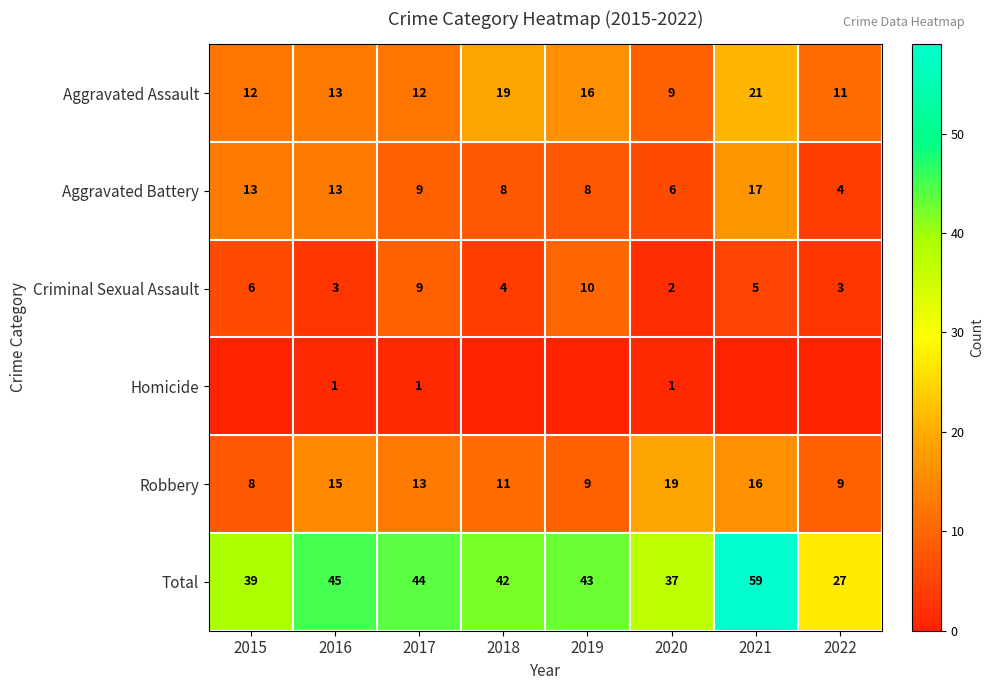

What is the difference between the second highest and minimum values in the Aggravated Battery series?

9